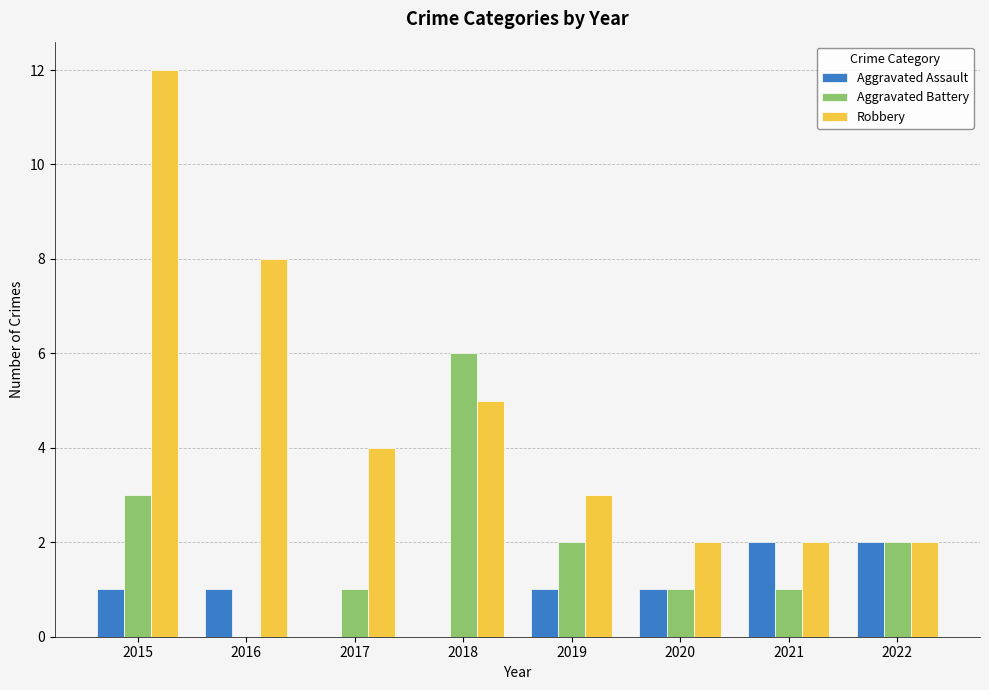

Which series has the largest total across all categories?

Robbery